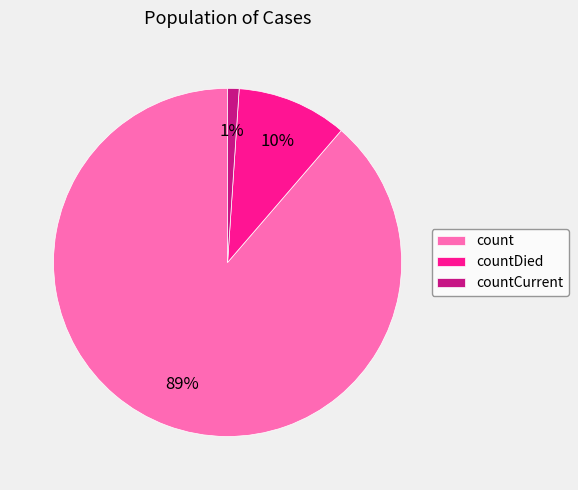

Between countDied and count, which is larger?

count